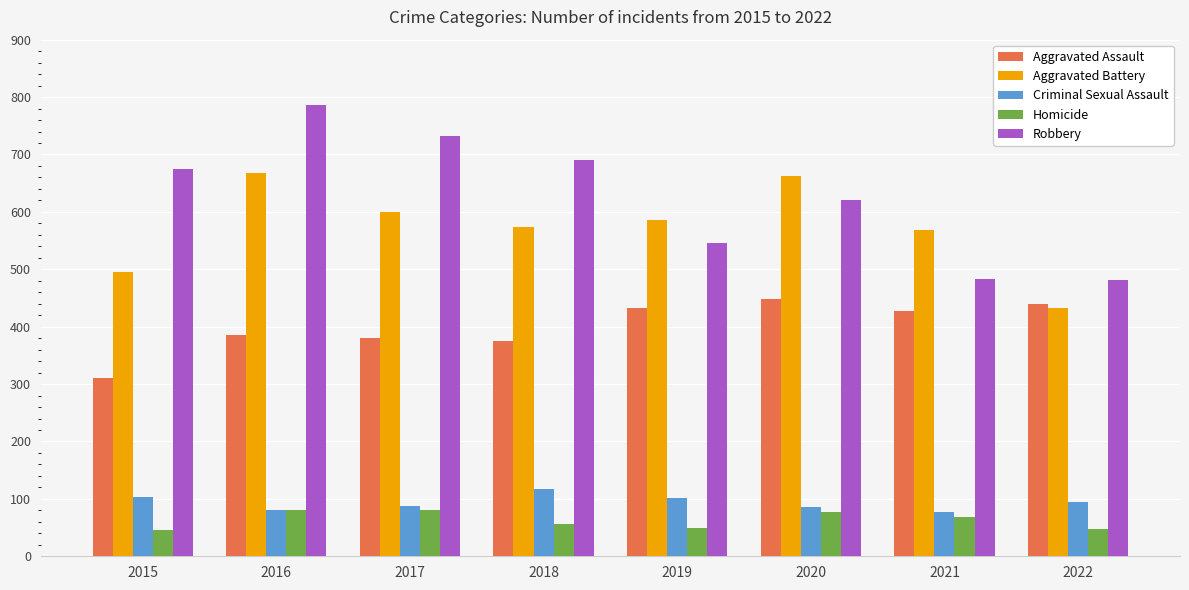

Is it true that Aggravated Assault equals 448 at 2020?

True